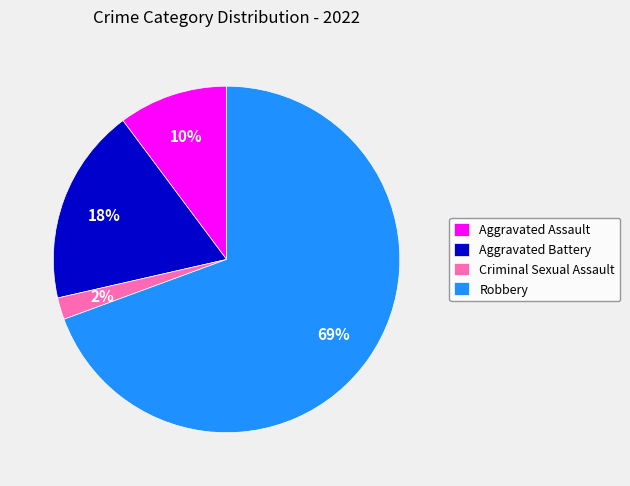

Which slice is the largest?

Robbery